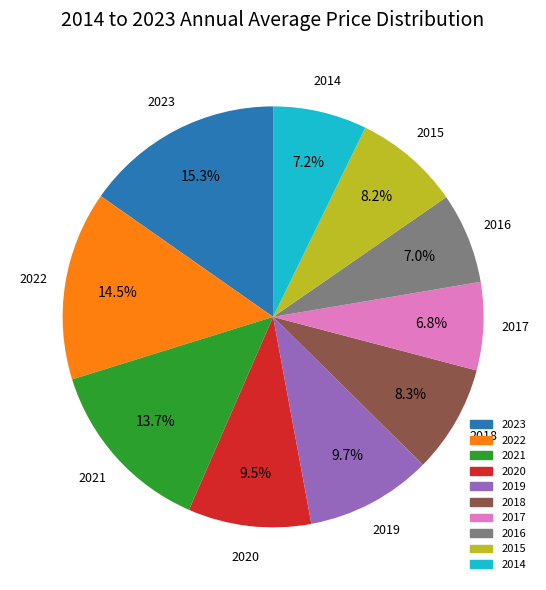

To the nearest percent, what is the average slice percentage?

10%